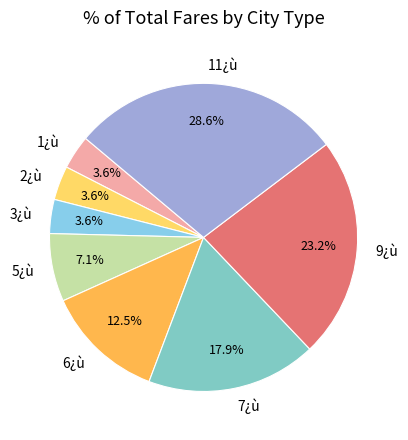

To the nearest percent, what is the difference between the 7¿ù and 1¿ù slice percentages?

14%